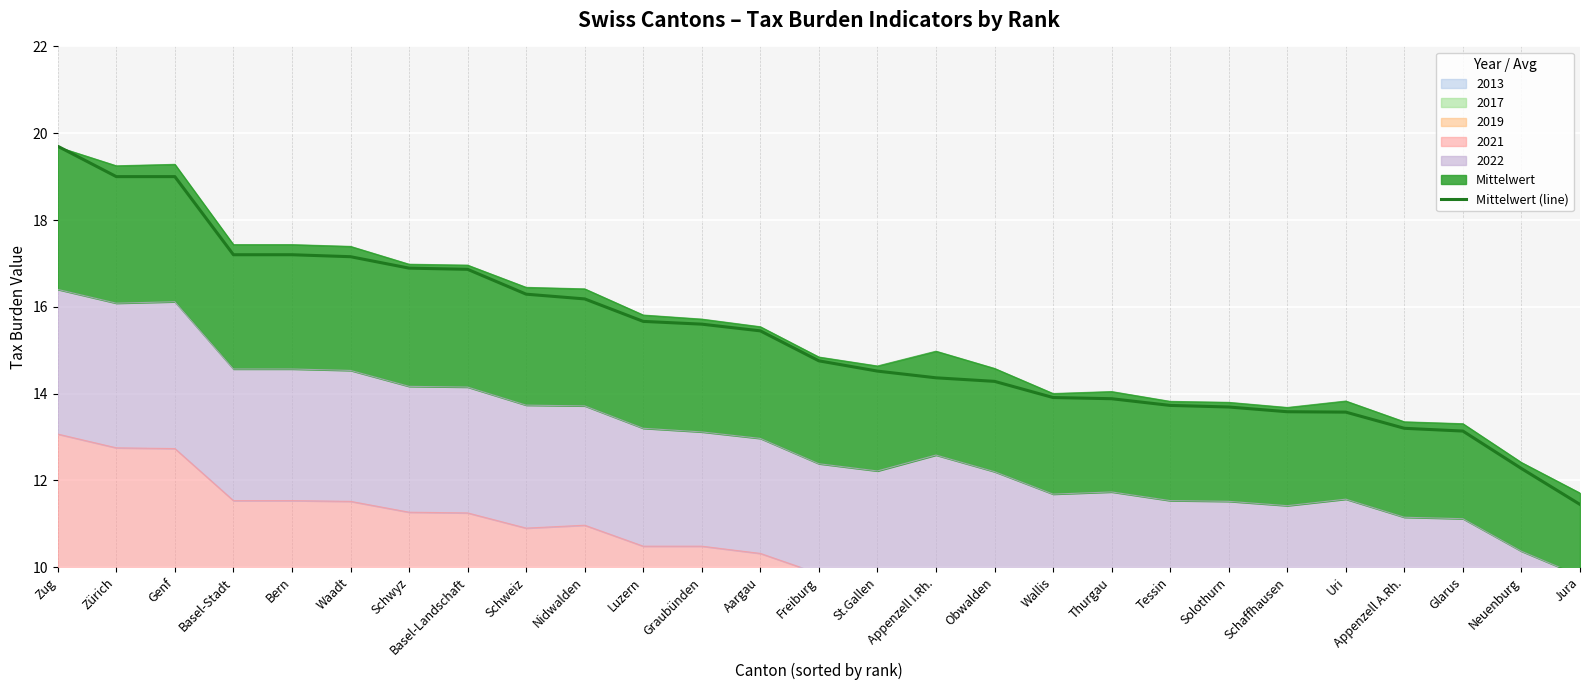

What is the sum of all values?

412.5